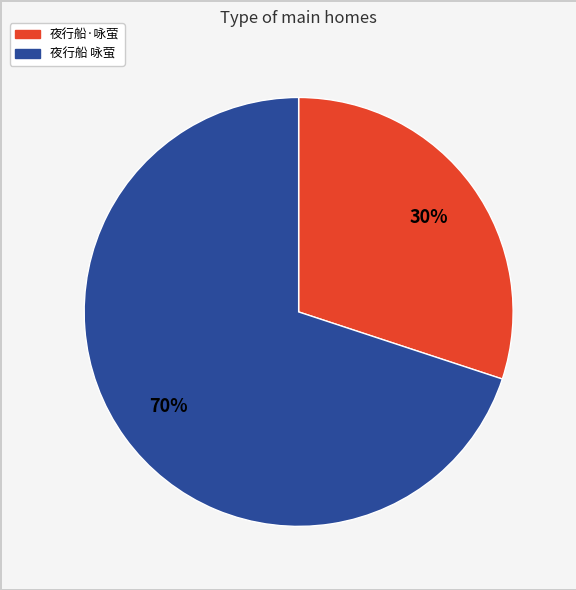

Rank the categories by value from highest to lowest.

夜行船 咏萤, 夜行船·咏萤